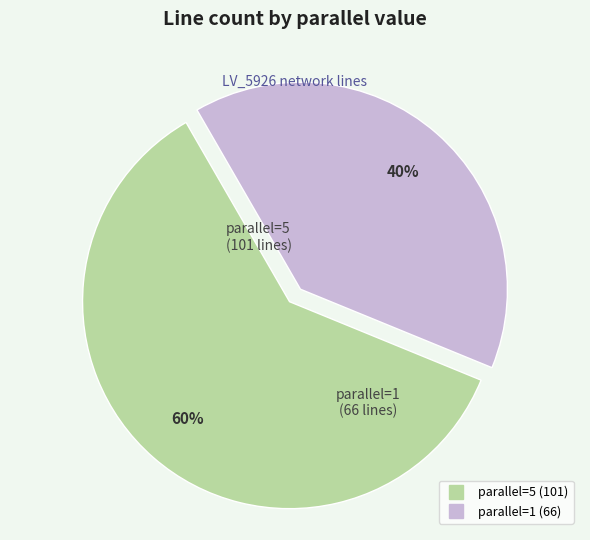

Is there any slice that represents more than half of the pie?

Yes